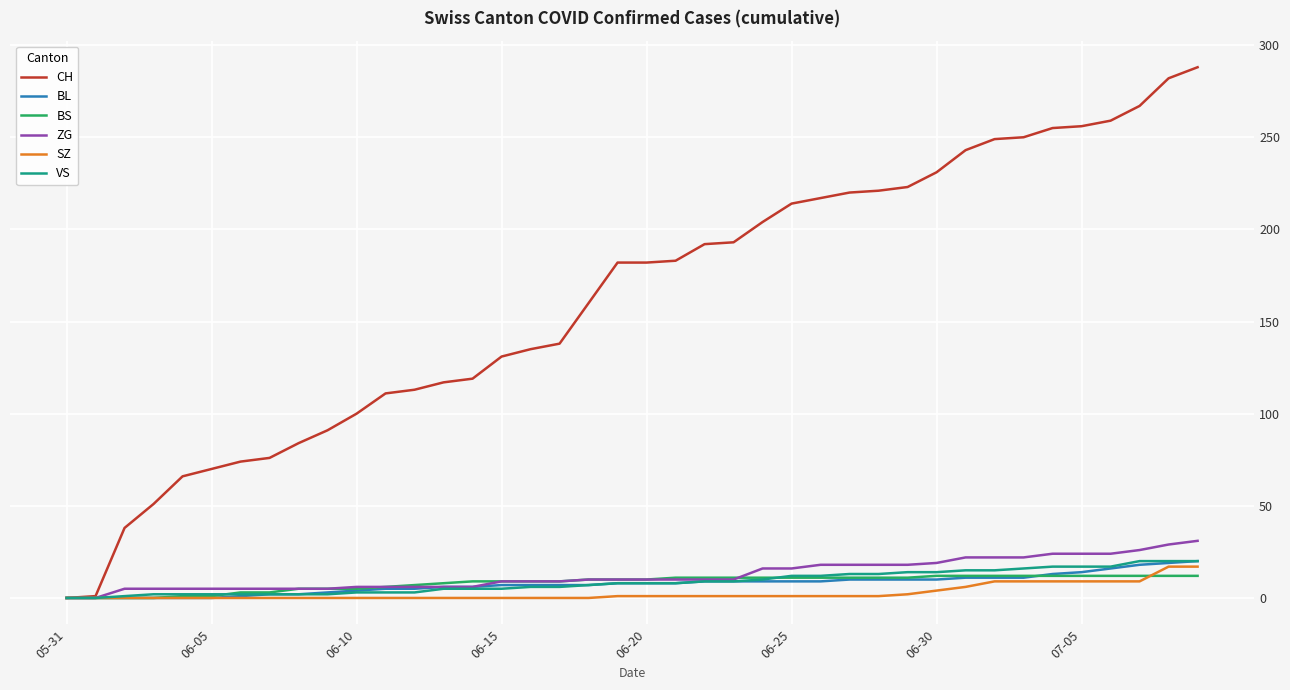

Which series has the largest total across all categories?

CH